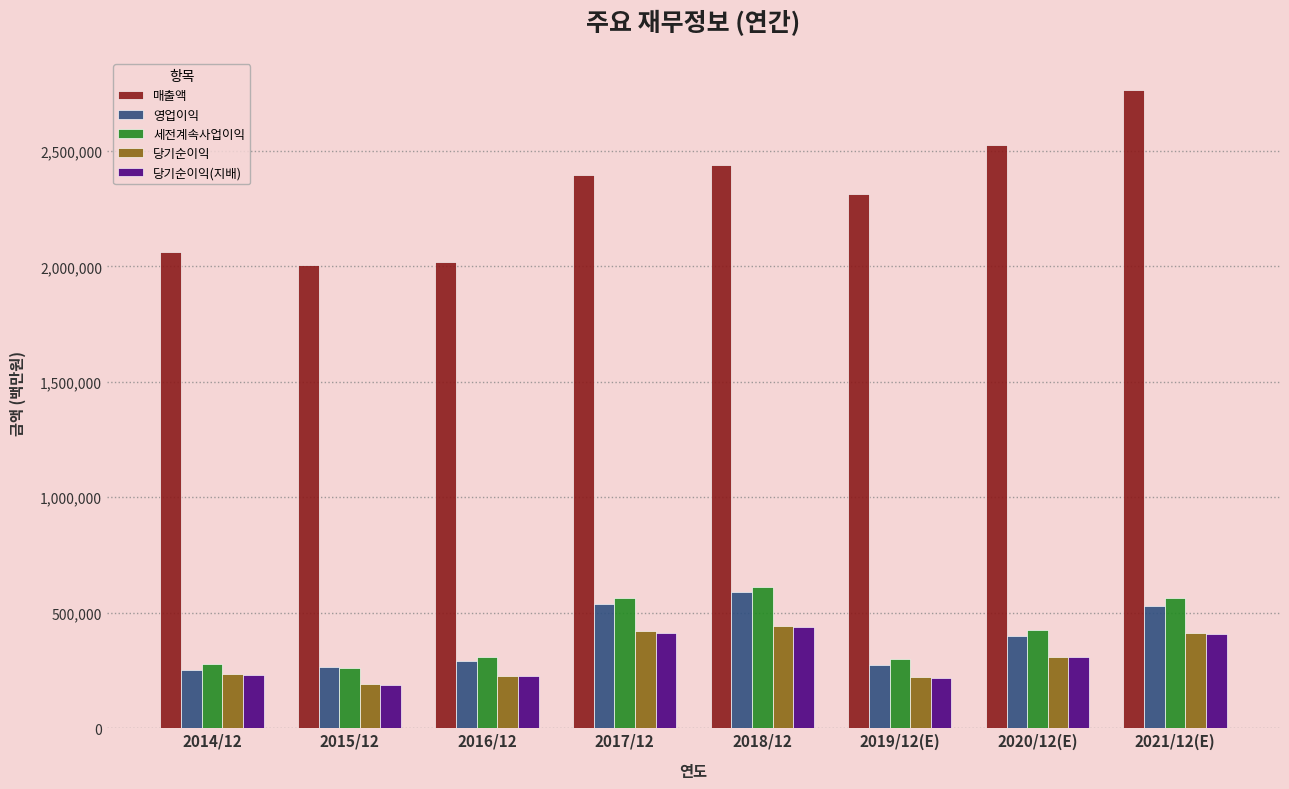

The value of 매출액 at 2018/12 is 2437714. True or false?

True